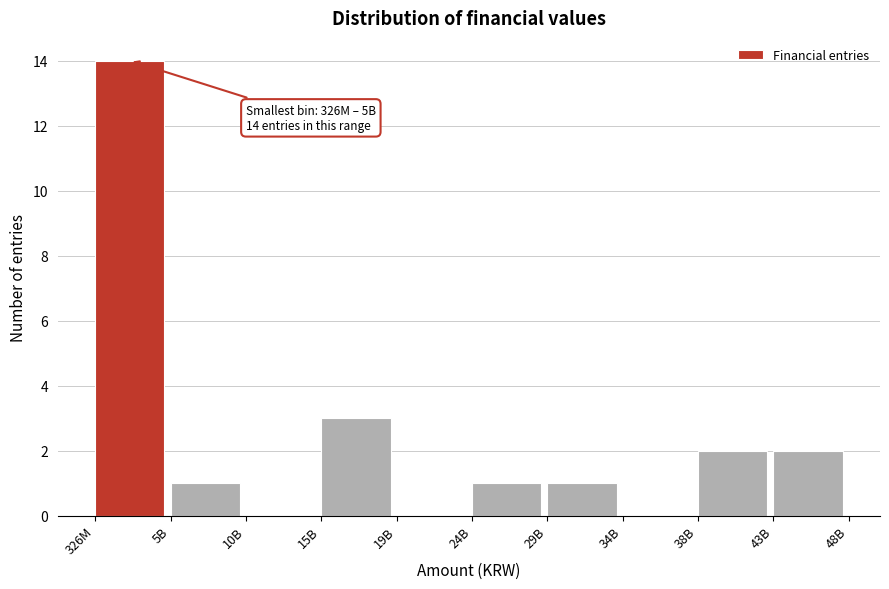

Reading left to right, what are all the values shown in this chart?

326M=14	5B=1	10B=0	15B=3	19B=0	24B=1	29B=1	34B=0	38B=2	43B=2